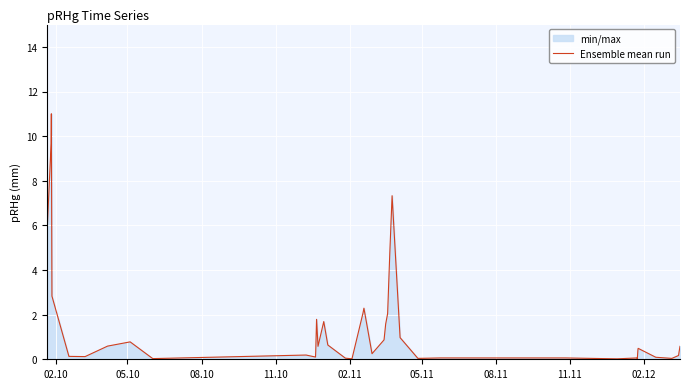

Count the number of categories in the chart.

40